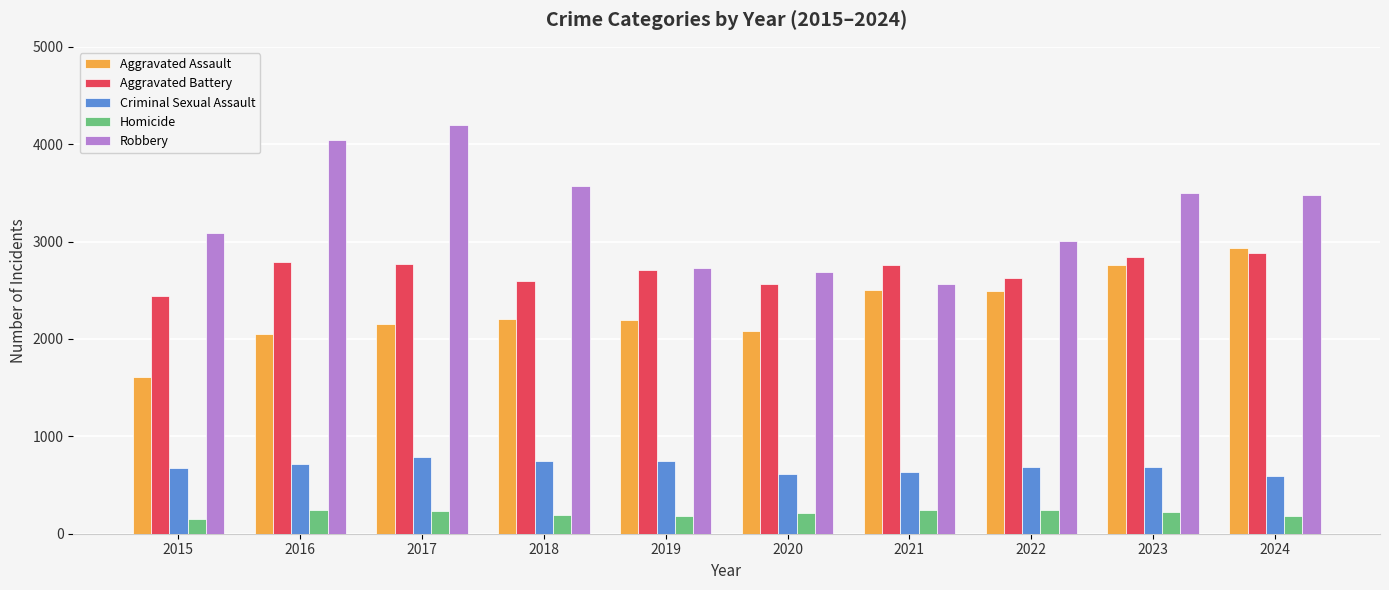

Rank the series at 2017 from highest to lowest value.

Robbery, Aggravated Battery, Aggravated Assault, Criminal Sexual Assault, Homicide